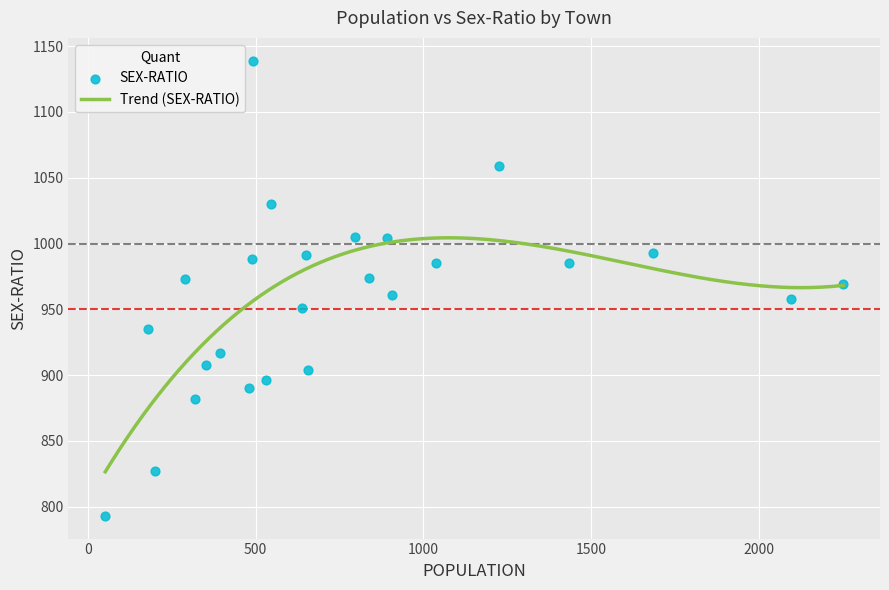

What is the highest value of the Trend (SEX-RATIO) series?

1004.3